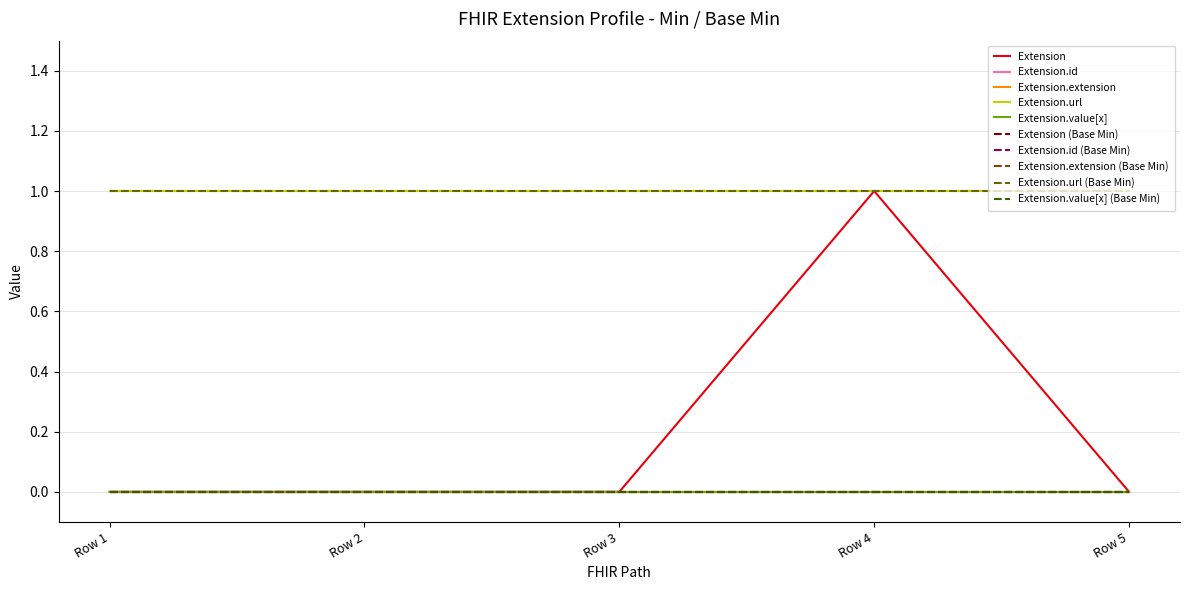

True or false: Extension.value[x] and Extension.extension intersect in this chart.

False